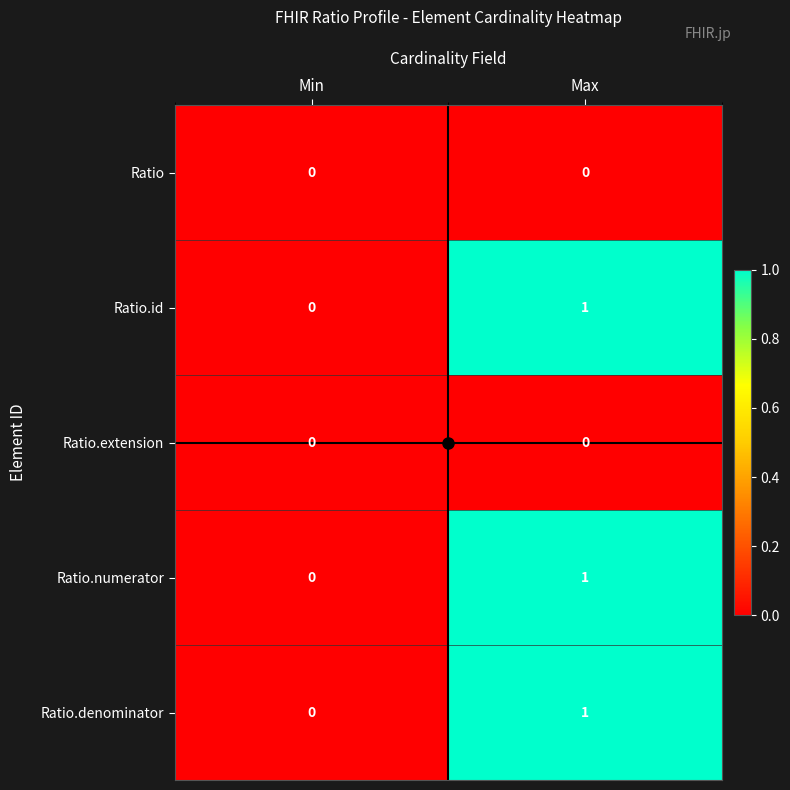

Which category has the highest value across all series?

Max